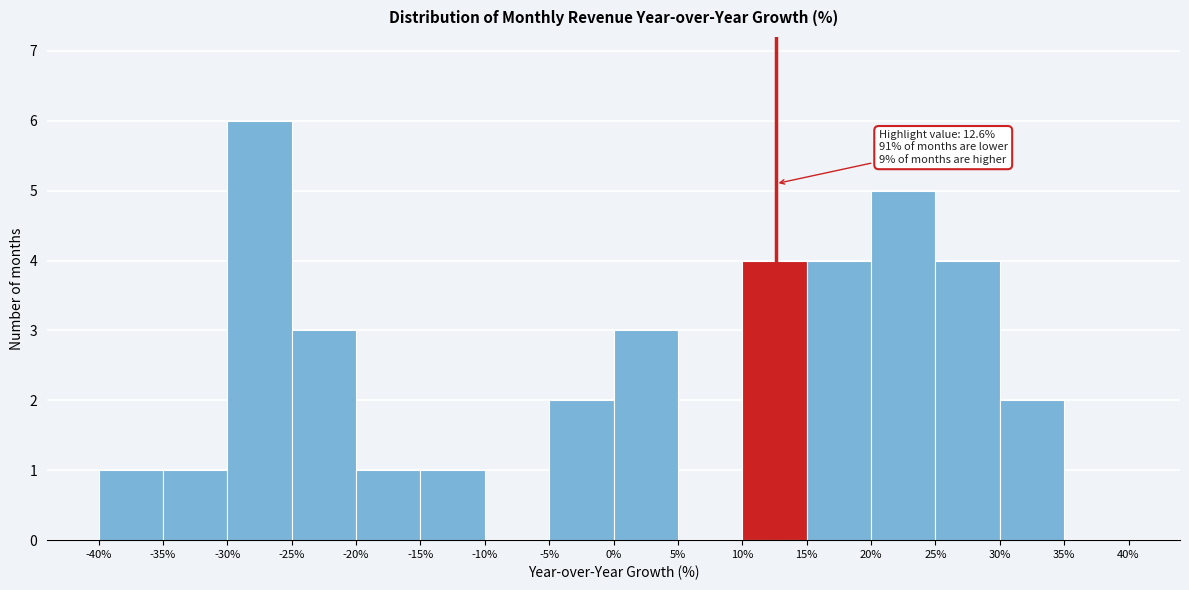

Which range on the x-axis has the tallest bar?

-30% to -25%